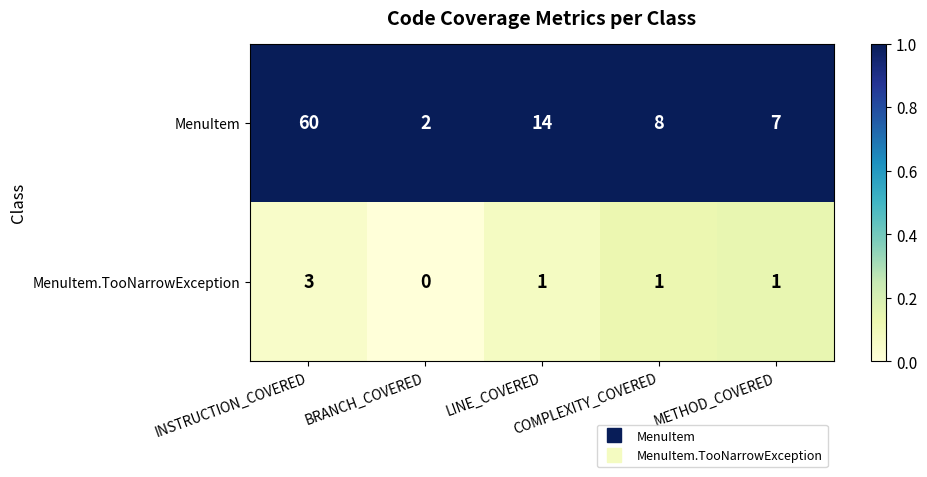

Which series has the largest total across all categories?

MenuItem